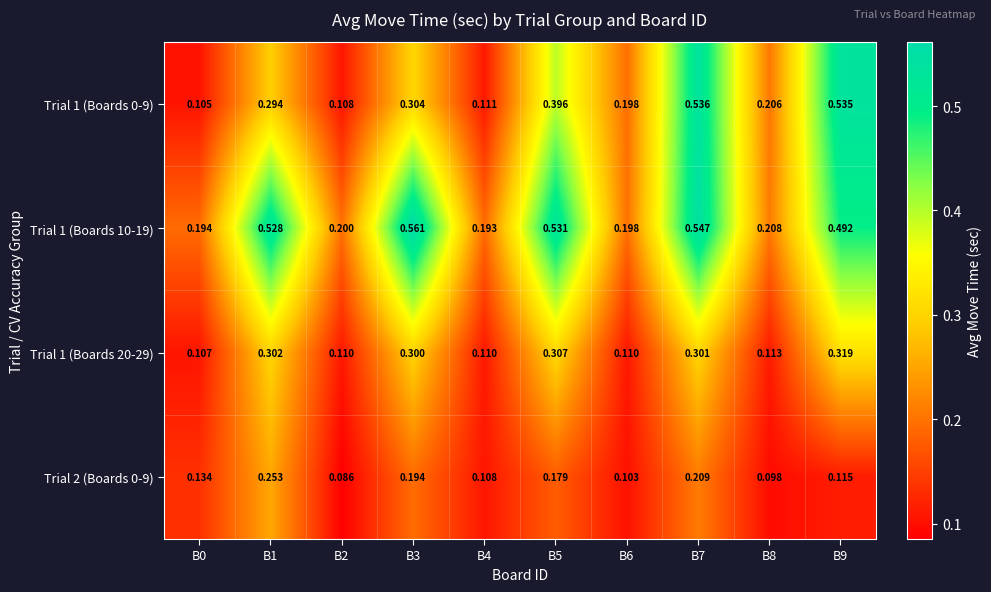

Rank the series by their maximum value, from highest to lowest.

Trial 1 (Boards 10-19), Trial 1 (Boards 0-9), Trial 1 (Boards 20-29), Trial 2 (Boards 0-9)